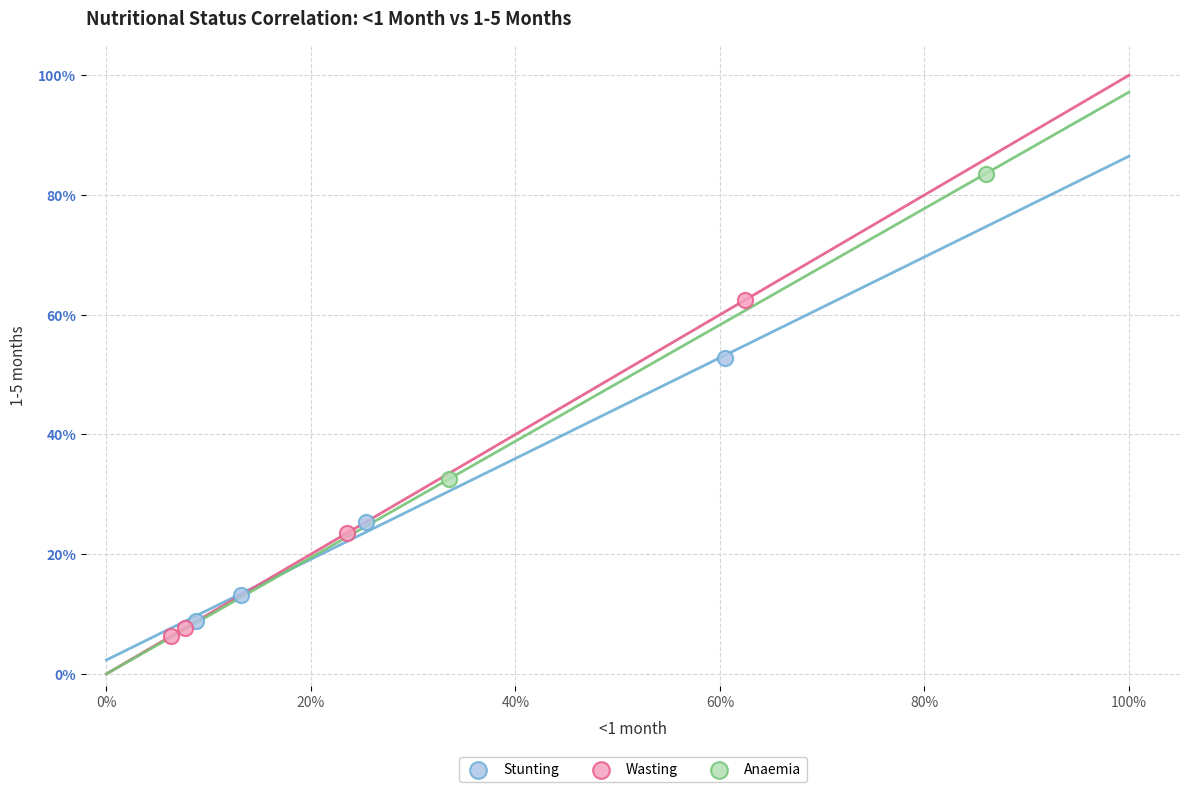

What are all the series names shown in the legend?

Stunting, Wasting, Anaemia